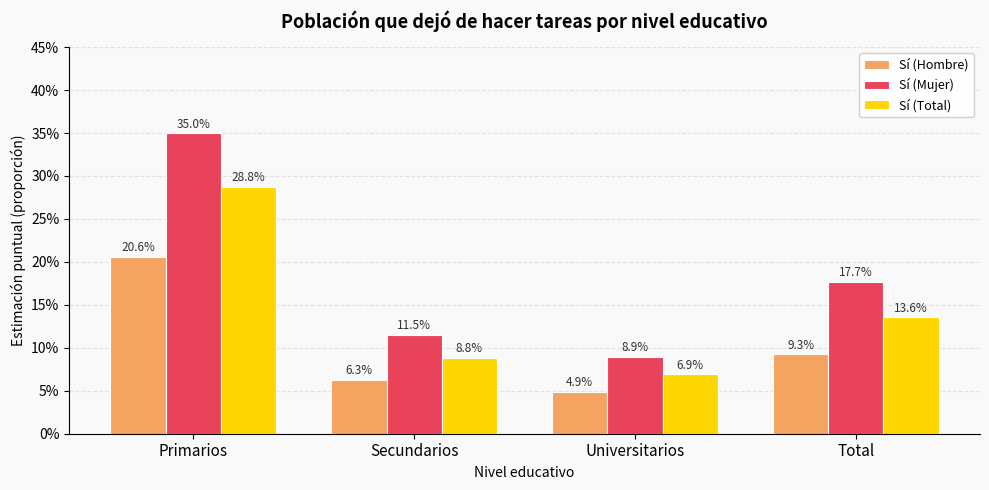

What are all the series names shown in the legend?

Sí (Hombre), Sí (Mujer), Sí (Total)